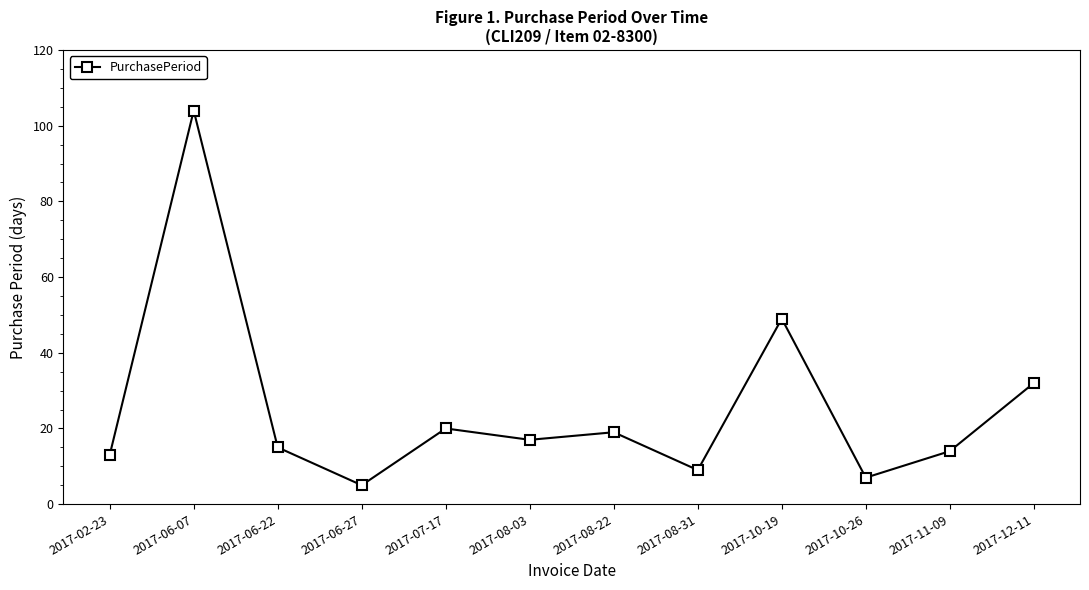

Reading left to right, transcribe all the data shown in this chart.

2017-02-23=13	2017-06-07=104	2017-06-22=15	2017-06-27=5	2017-07-17=20	2017-08-03=17	2017-08-22=19	2017-08-31=9	2017-10-19=49	2017-10-26=7	2017-11-09=14	2017-12-11=32